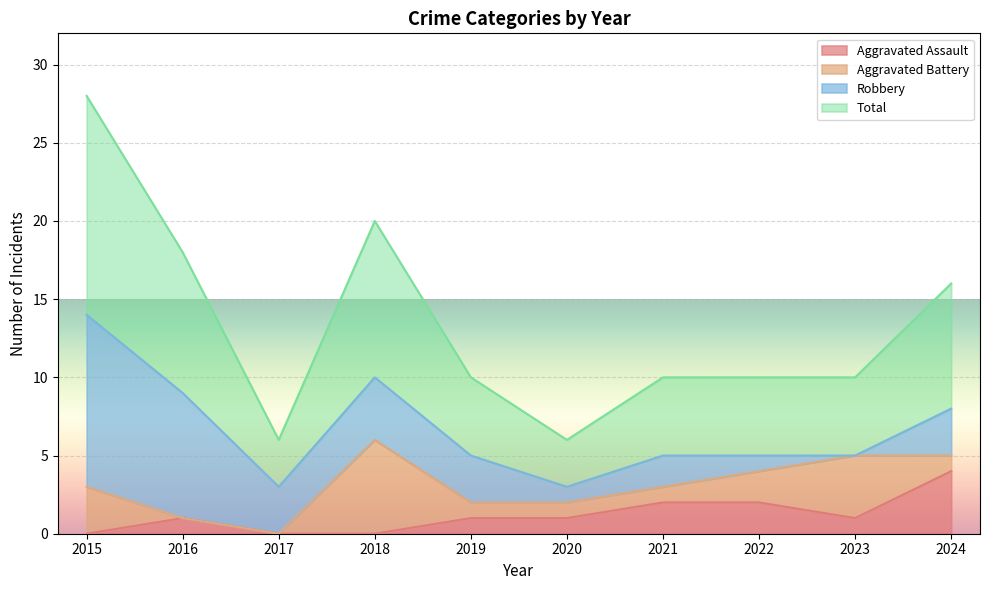

Which series changed the most between 2018 and 2021?

Total